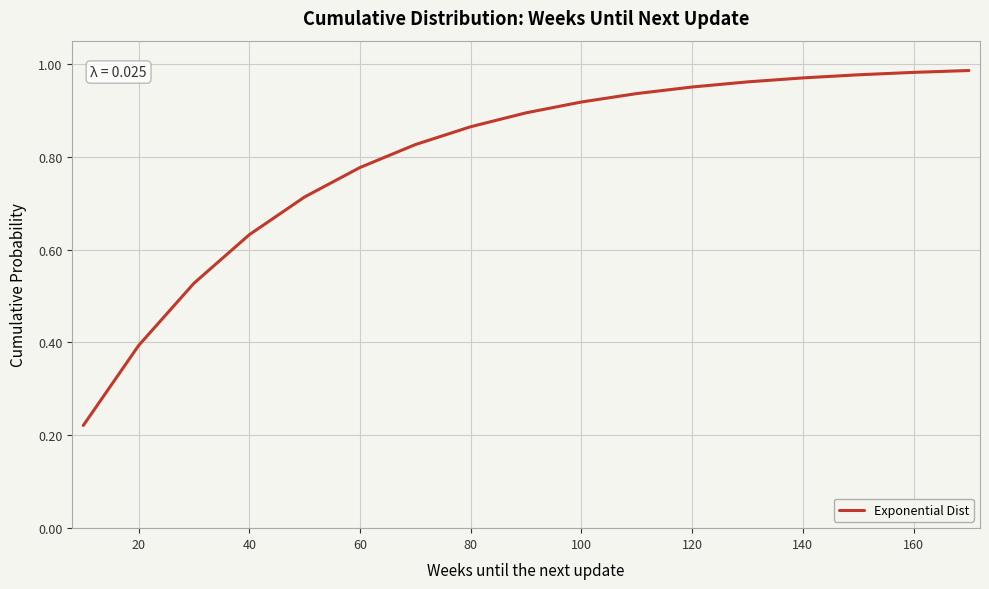

Does the chart have visible grid lines?

Yes